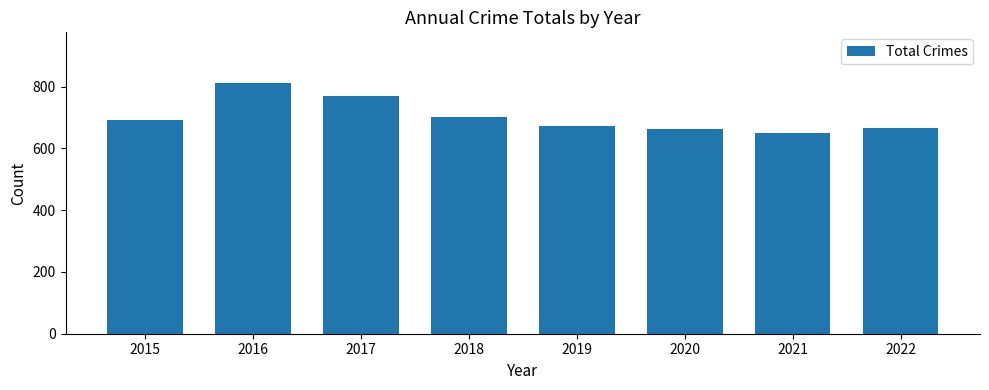

What is the value of the 7th bar from the left?

651